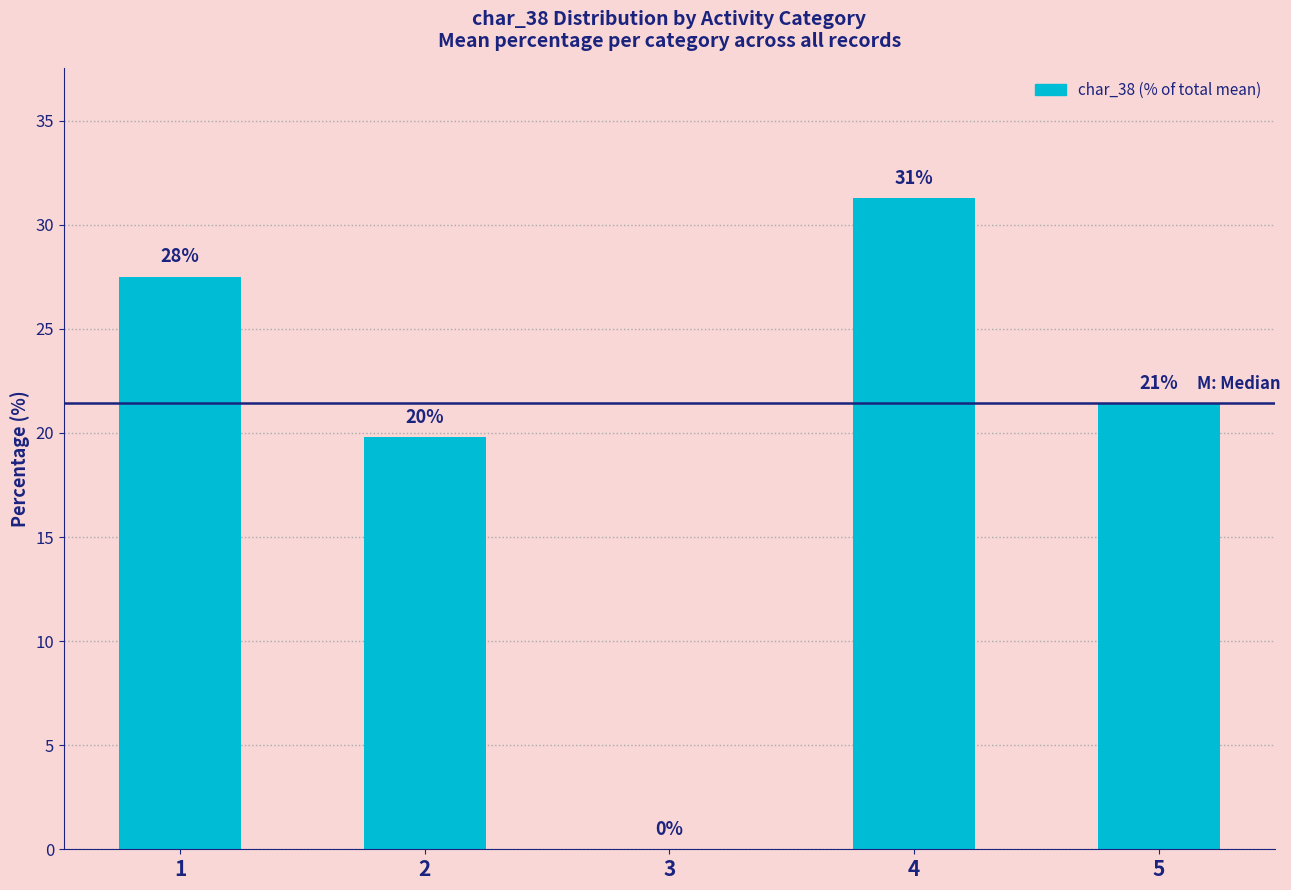

Reading right to left, transcribe all the data shown in this chart.

21.4	31.3	0.0	19.8	27.5